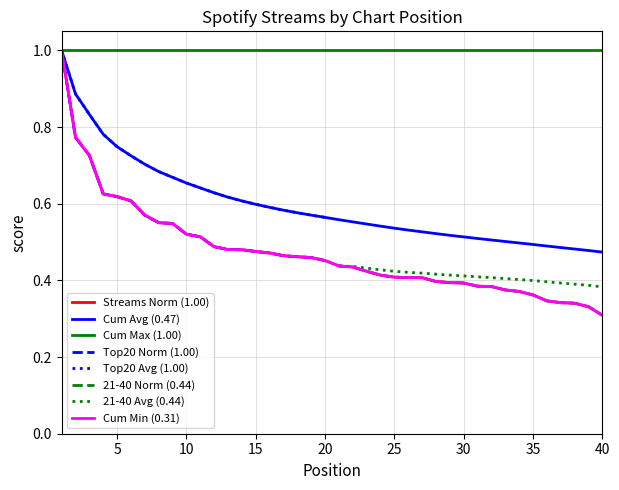

The Top 20 Streams series shows 0.6 at 20. True or false?

True